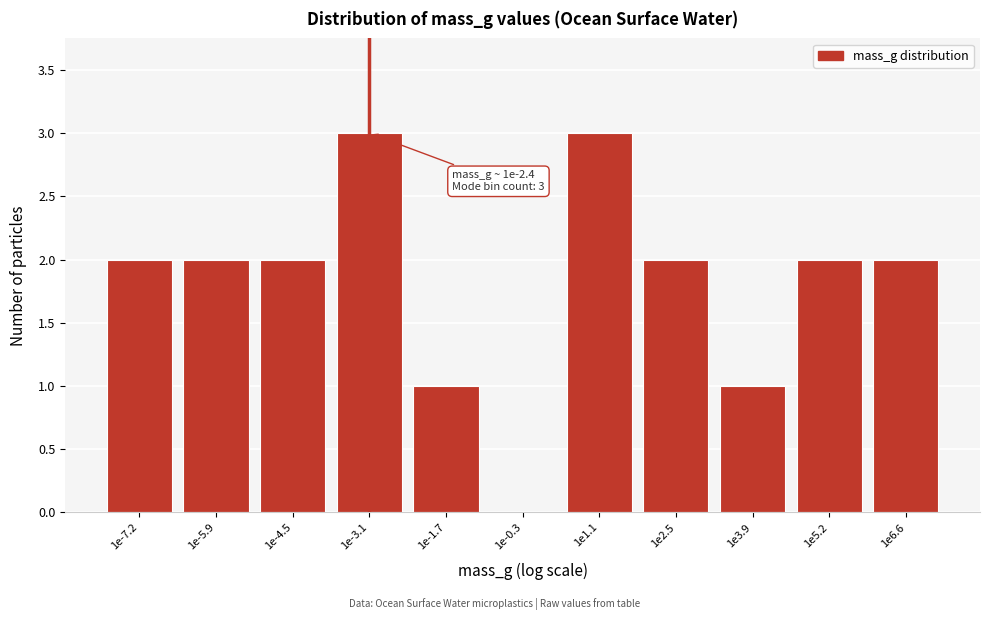

Reading left to right, list all the values displayed in this chart.

1e-7.2=2	1e-5.9=2	1e-4.5=2	1e-3.1=3	1e-1.7=1	1e-0.3=0	1e1.1=3	1e2.5=2	1e3.9=1	1e5.2=2	1e6.6=2